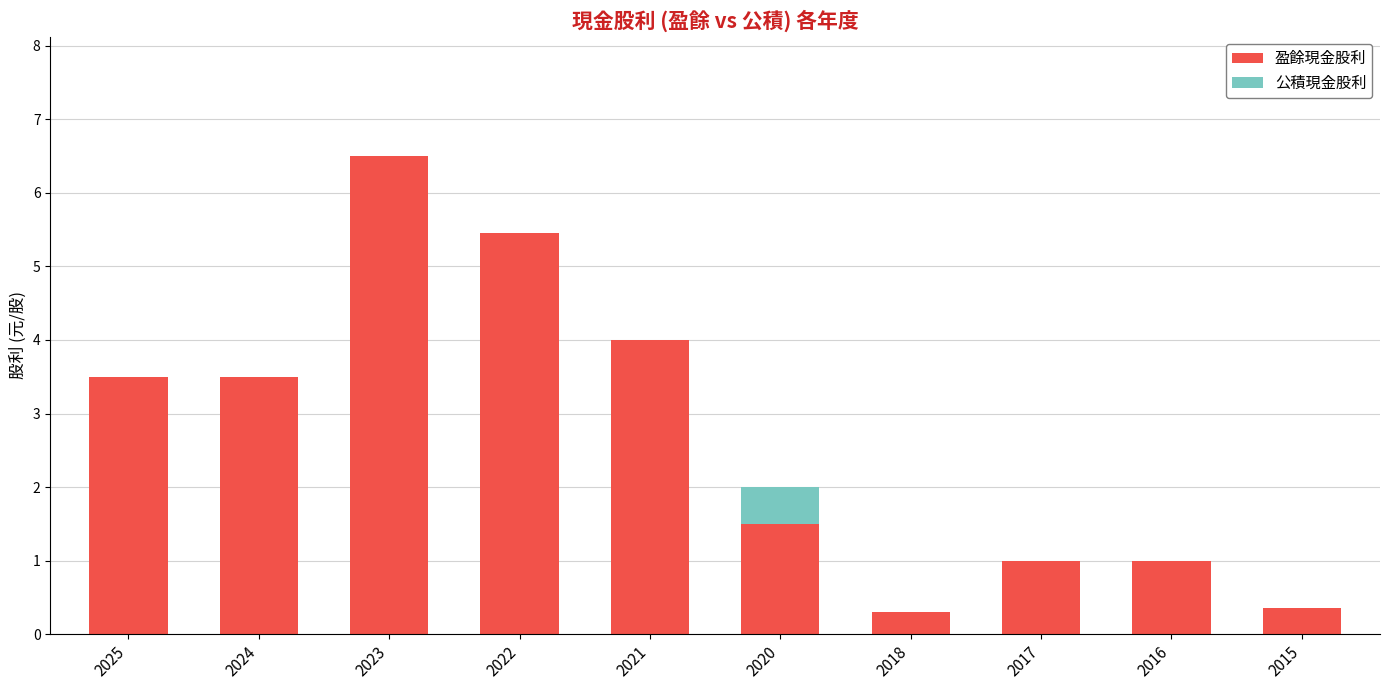

Where does the 盈餘現金股利 series first go above 3?

2025